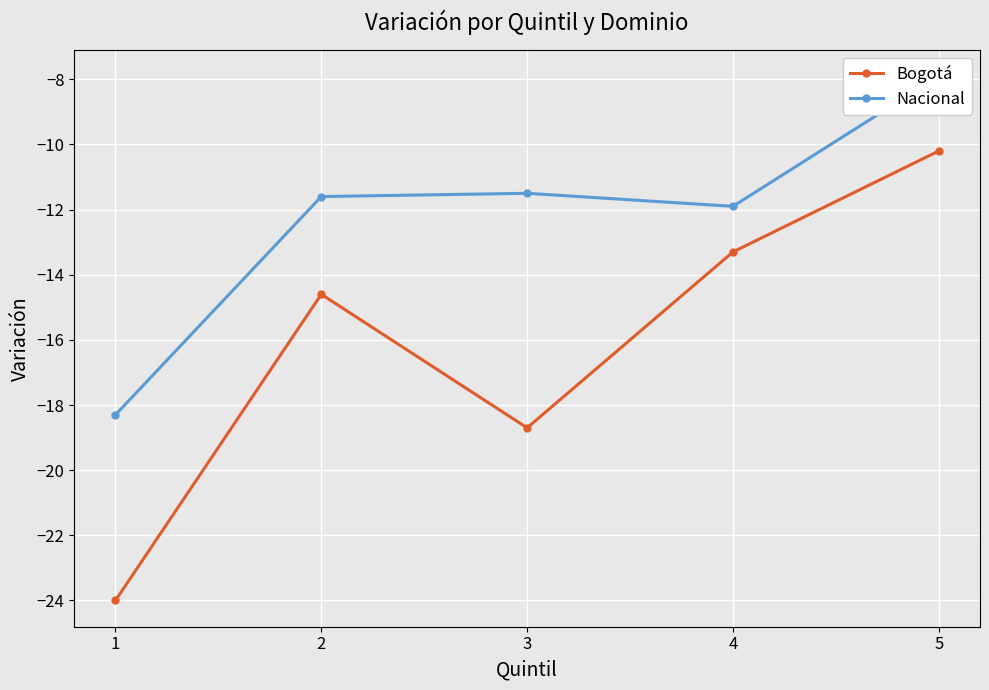

Which series changed the most between 1 and 3?

Nacional